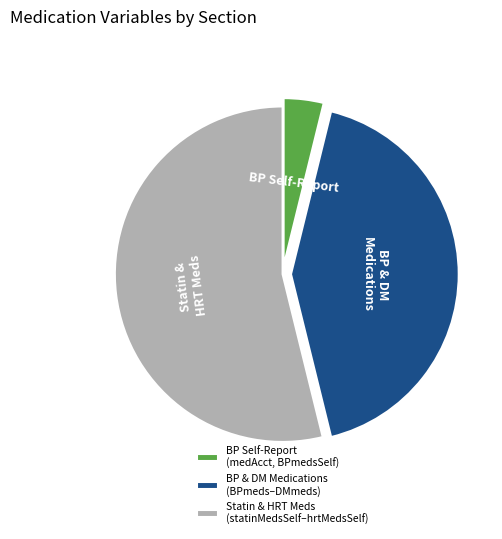

Which category has the smallest portion of the pie?

BP Self-Report (medAcct, BPmedsSelf)